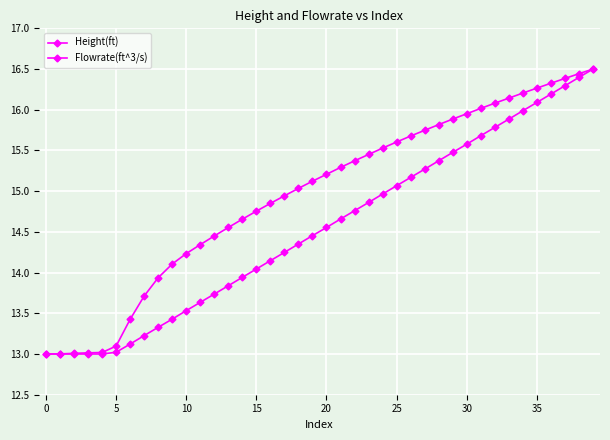

Does the chart have visible grid lines?

Yes